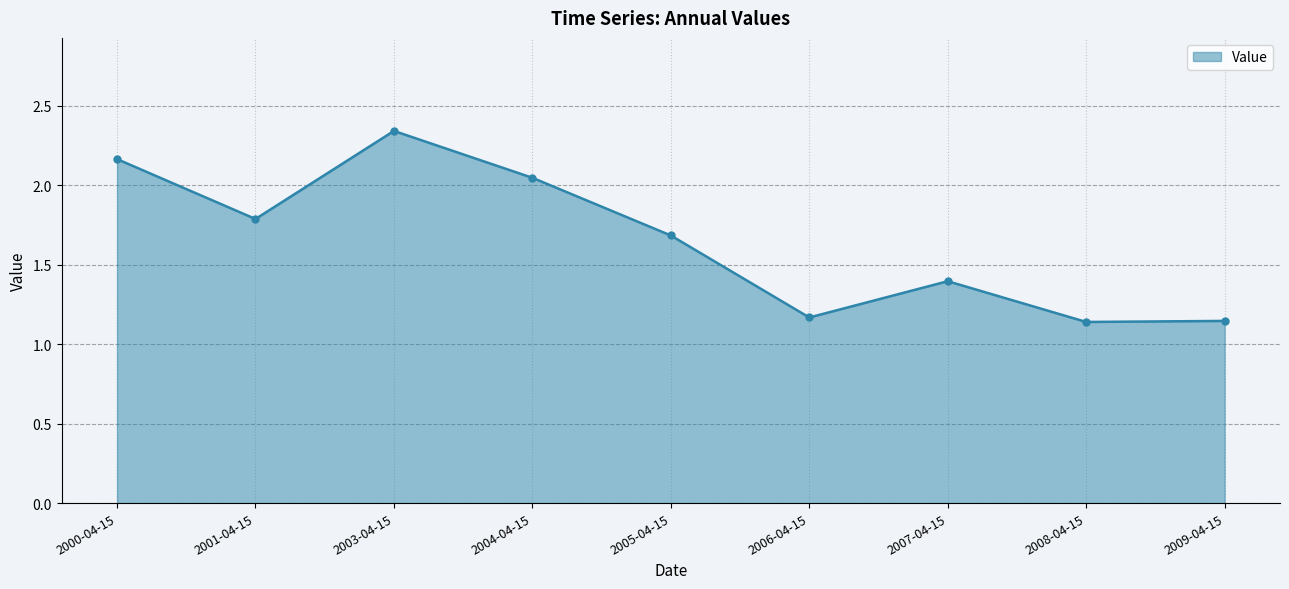

Is it true that the value at 2004-04-15 is 3.5?

False